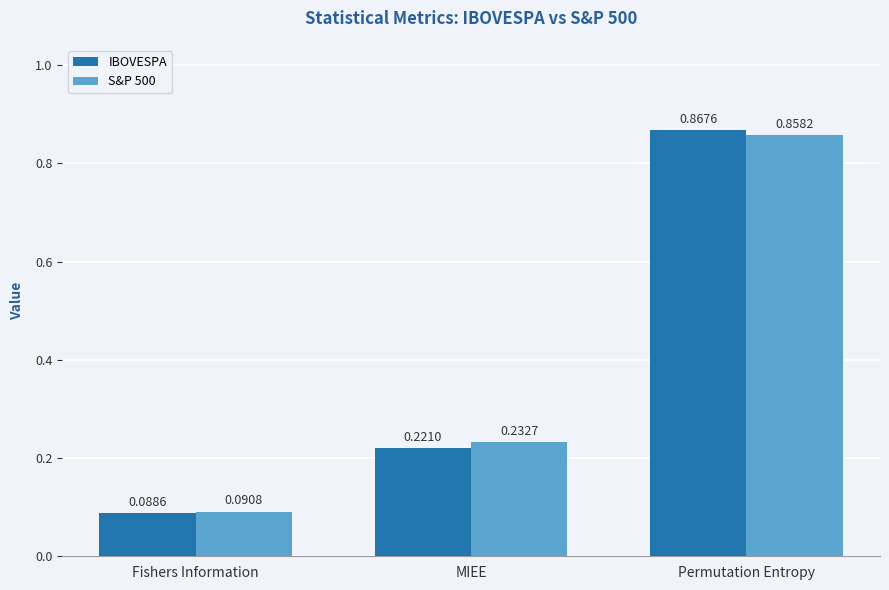

What position from the left is MIEE?

2